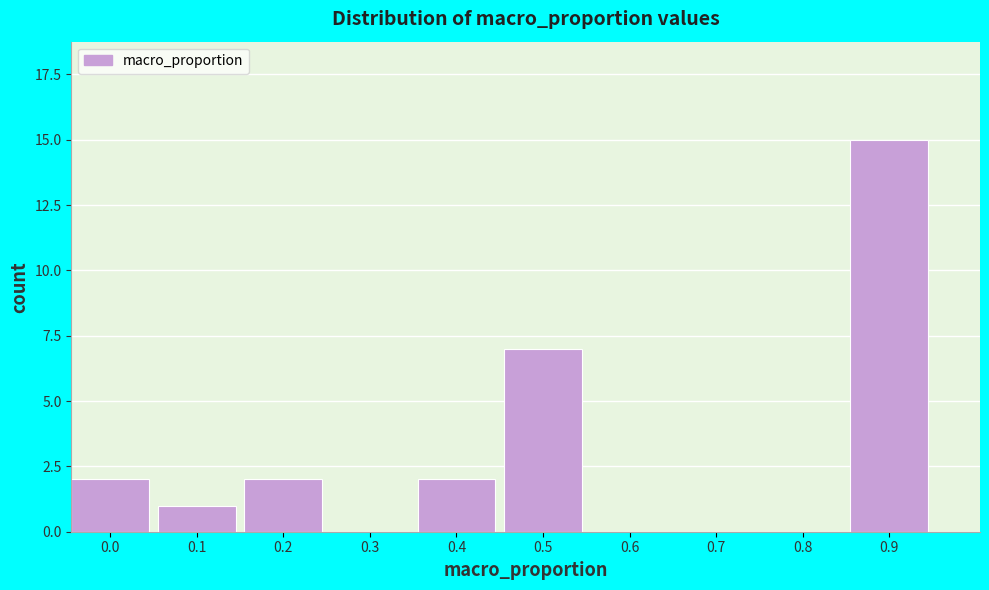

Reading right to left, list all the values displayed in this chart.

0.9=15	0.8=0	0.7=0	0.6=0	0.5=7	0.4=2	0.3=0	0.2=2	0.1=1	0.0=2